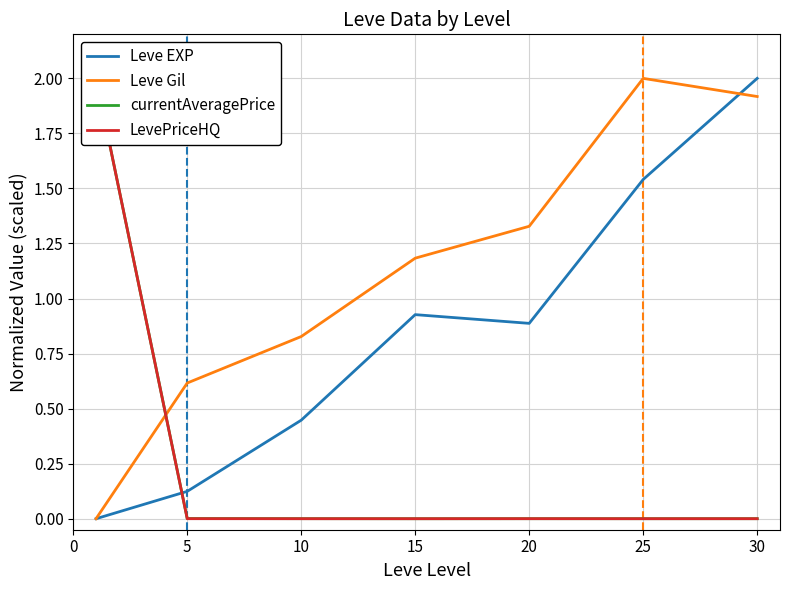

Where is Leve Gil nearest to the value 1?

10